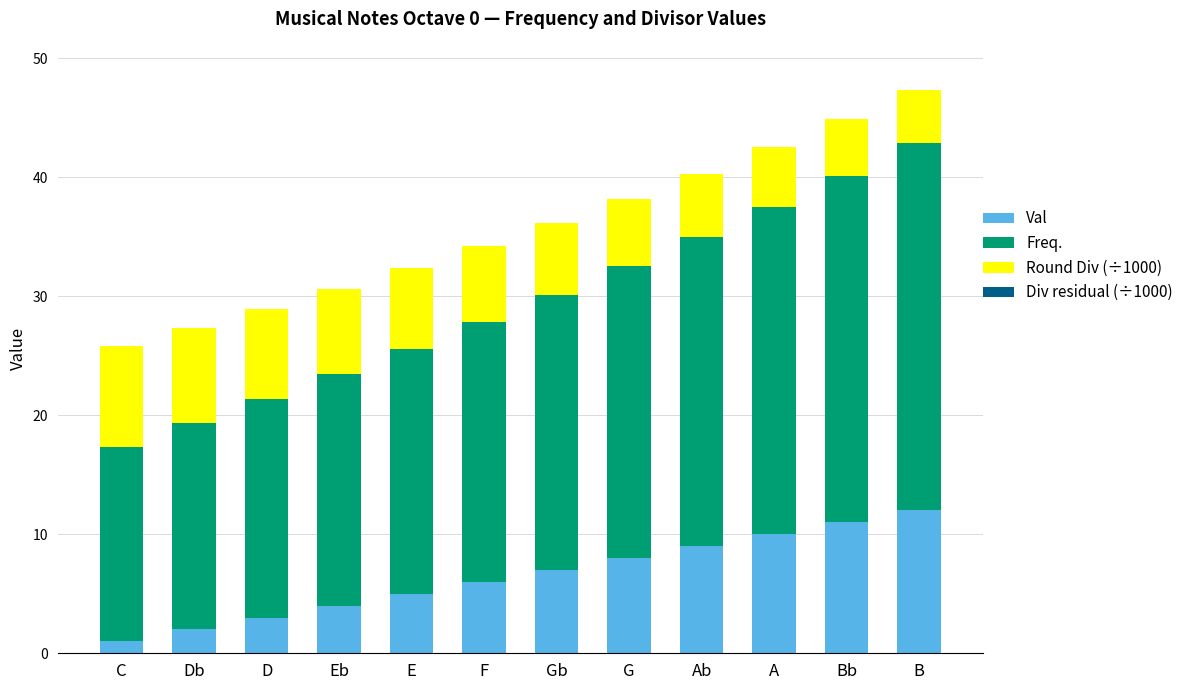

Is it true that Val equals 10.1 at Gb?

False